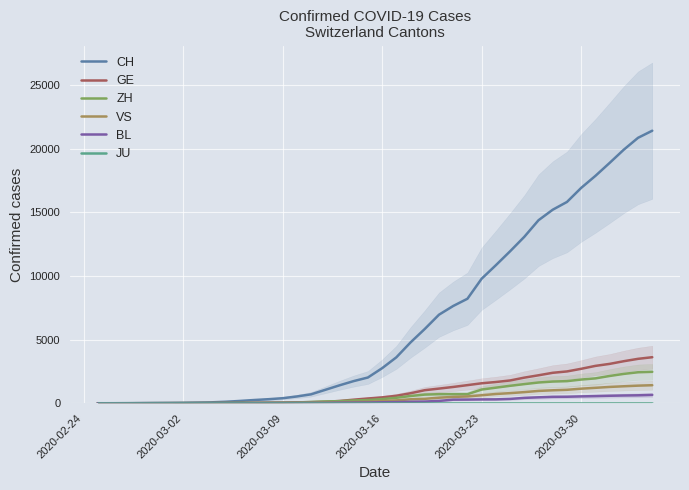

What is the highest value of the VS series?

1416